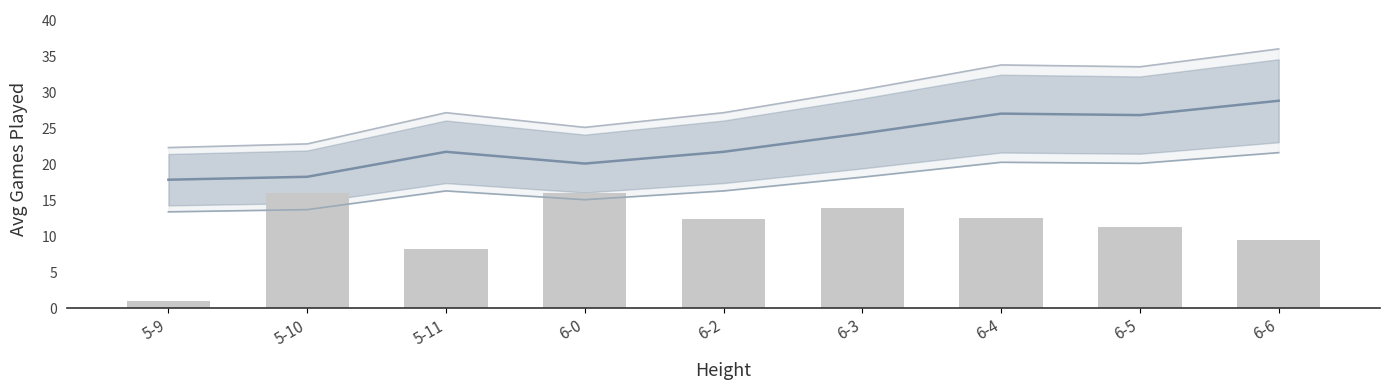

Which has a higher value, 6-5 or 6-4?

6-4